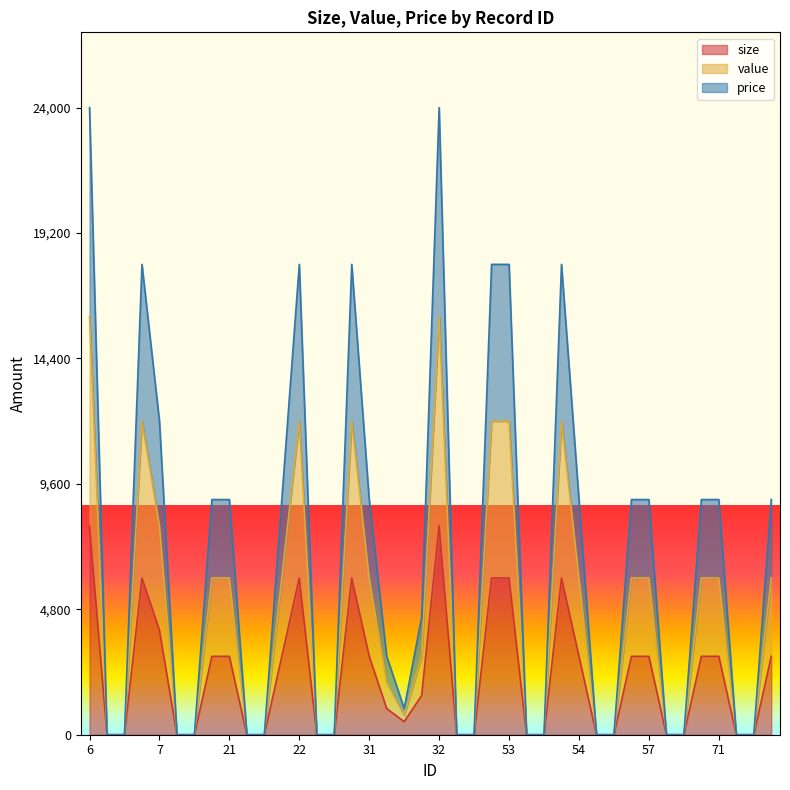

Does the chart display data point markers on the line(s)?

No